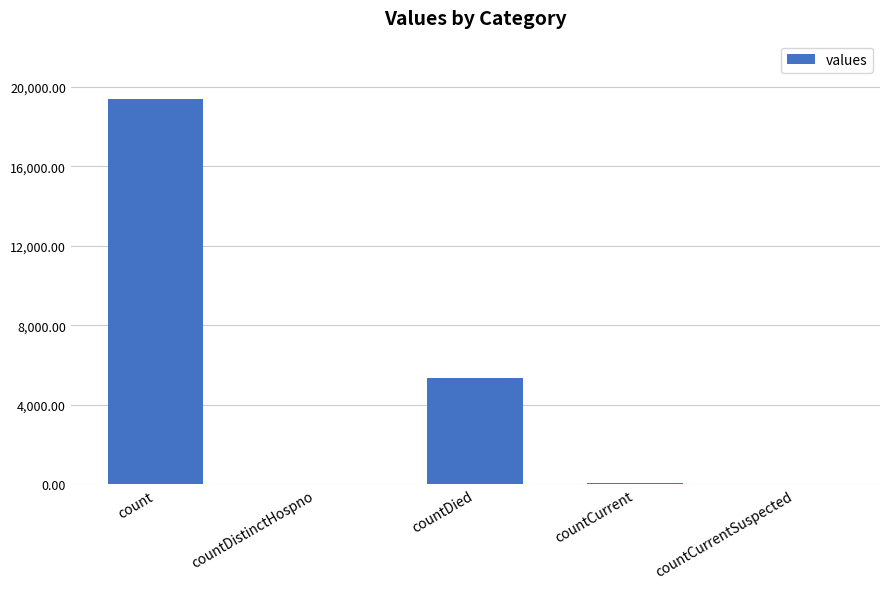

How many data points does each series have?

5